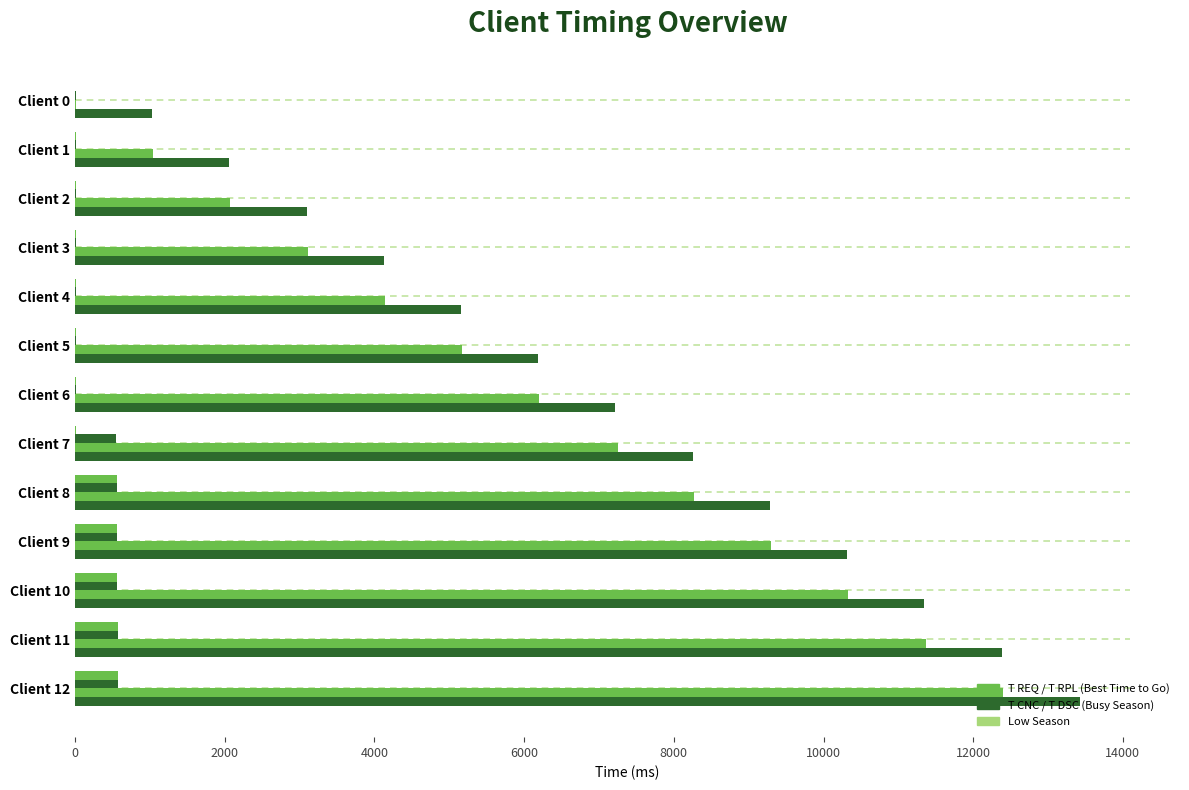

Is it true that T CNC equals 578 at 11?

True